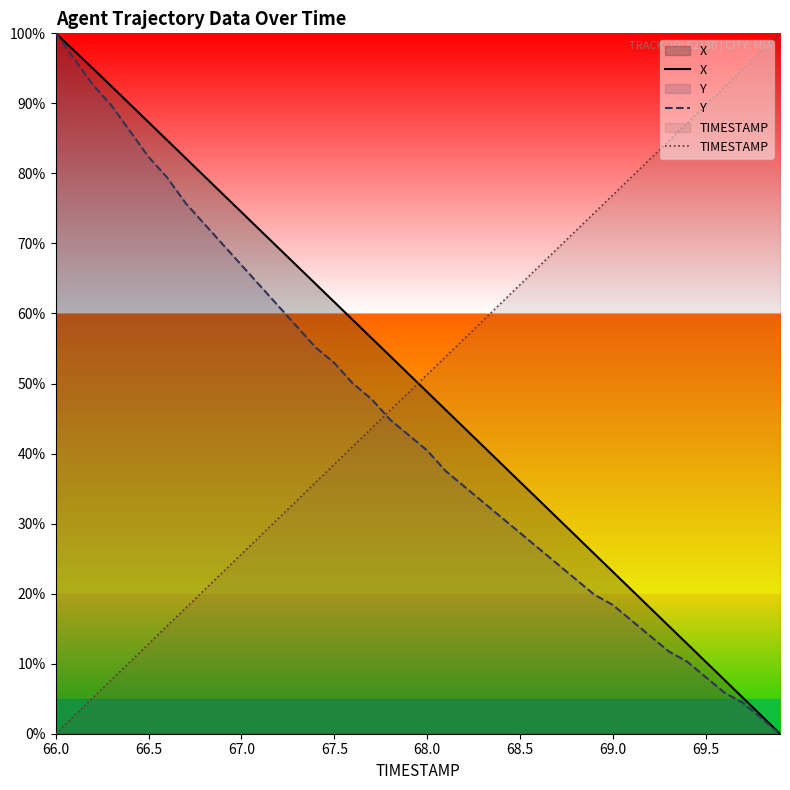

Is it true that X equals 36.0 at 68.5?

True